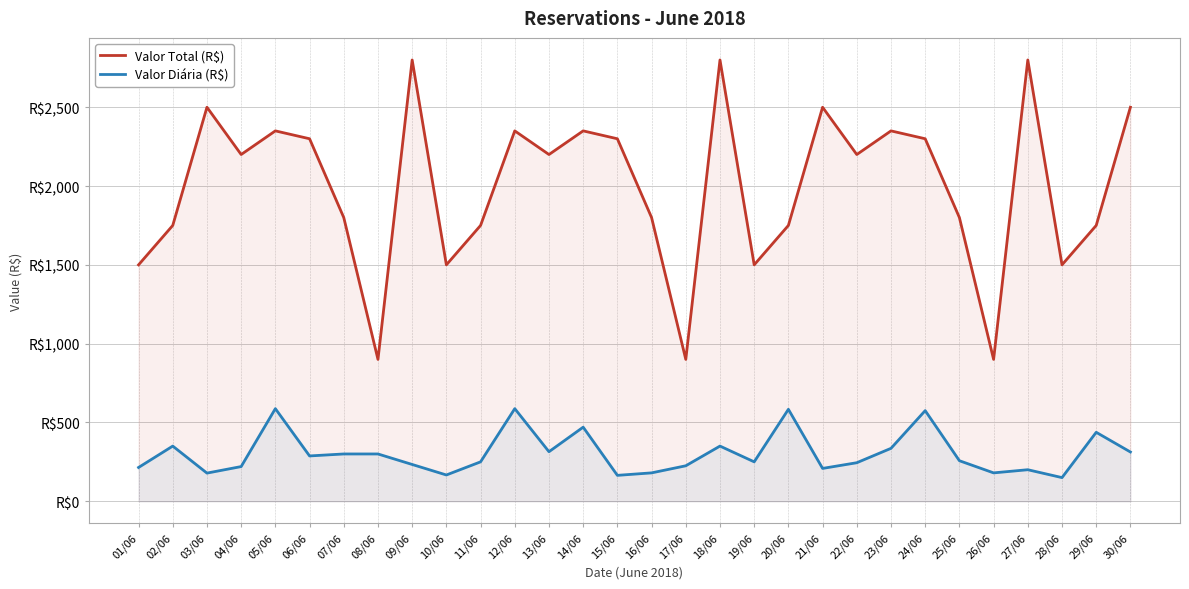

Reading left to right, what are all the values shown in this chart?

Valor Total (R$): 01/06=1500.0	02/06=1750.0	03/06=2500.0	04/06=2200.0	05/06=2350.0	06/06=2300.0	07/06=1800.0	08/06=900.0	09/06=2800.0	10/06=1499.9	11/06=1750.0	12/06=2350.0	13/06=2200.0	14/06=2350.0	15/06=2299.9	16/06=1800.0	17/06=900.0	18/06=2800.0	19/06=1500.0	20/06=1750.0	21/06=2500.0	22/06=2200.0	23/06=2350.0	24/06=2300.0	25/06=1800.0	26/06=900.0	27/06=2800.0	28/06=1500.0	29/06=1750.0	30/06=2500.0
Valor Diária (R$): 01/06=214.3	02/06=350.0	03/06=178.6	04/06=220.0	05/06=587.5	06/06=287.5	07/06=300.0	08/06=300.0	09/06=233.3	10/06=166.7	11/06=250.0	12/06=587.5	13/06=314.3	14/06=470.0	15/06=164.3	16/06=180.0	17/06=225.0	18/06=350.0	19/06=250.0	20/06=583.3	21/06=208.3	22/06=244.4	23/06=335.7	24/06=575.0	25/06=257.1	26/06=180.0	27/06=200.0	28/06=150.0	29/06=437.5	30/06=312.5